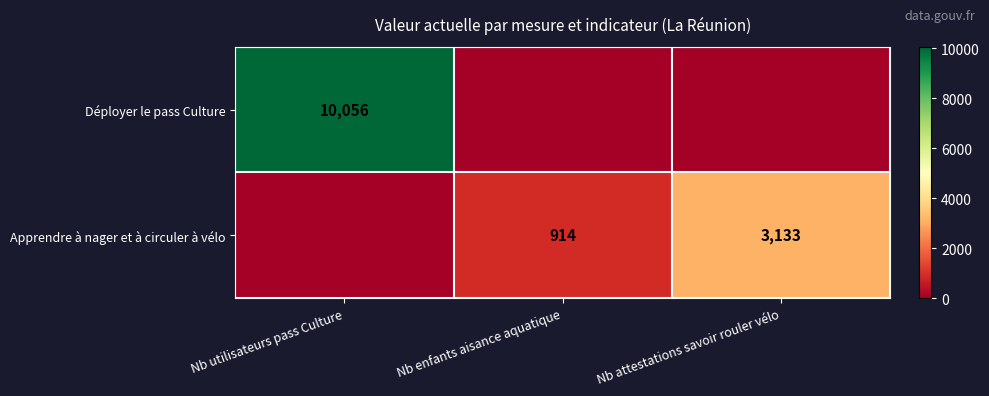

True or false: Apprendre à nager et à circuler à vélo has a value of 601 at Nb enfants aisance aquatique.

False